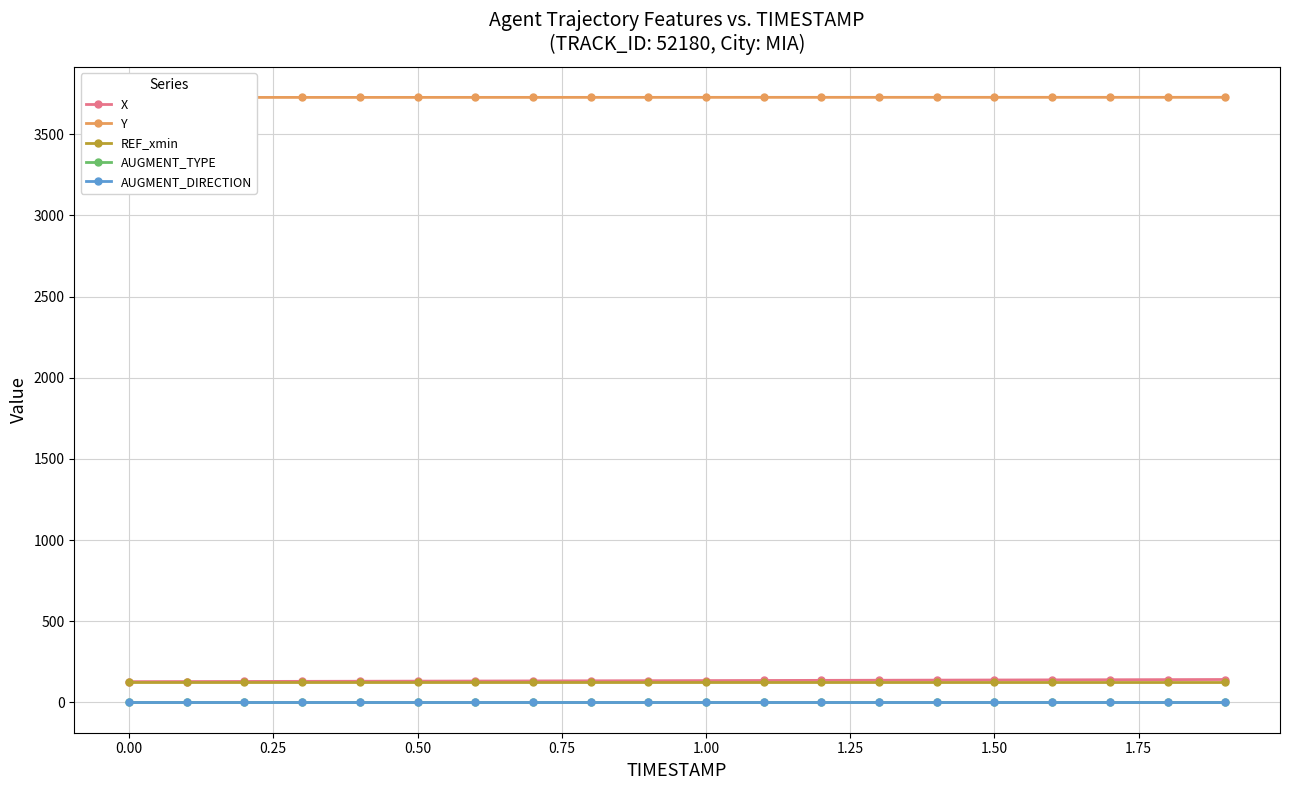

What is the sum of all AUGMENT_TYPE values?

20.0